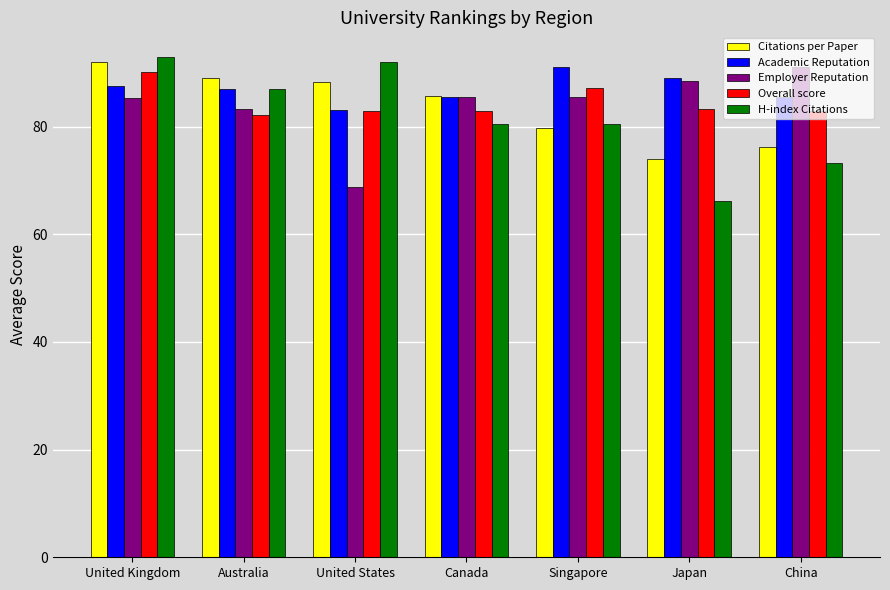

What is the maximum value shown in the chart?

92.9